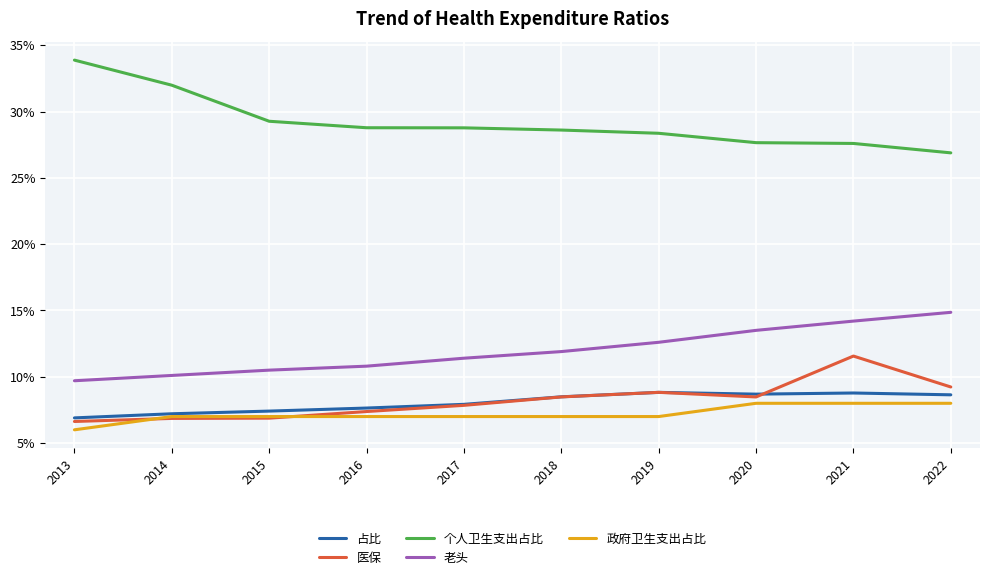

Is this an area chart (filled region under the line)?

No